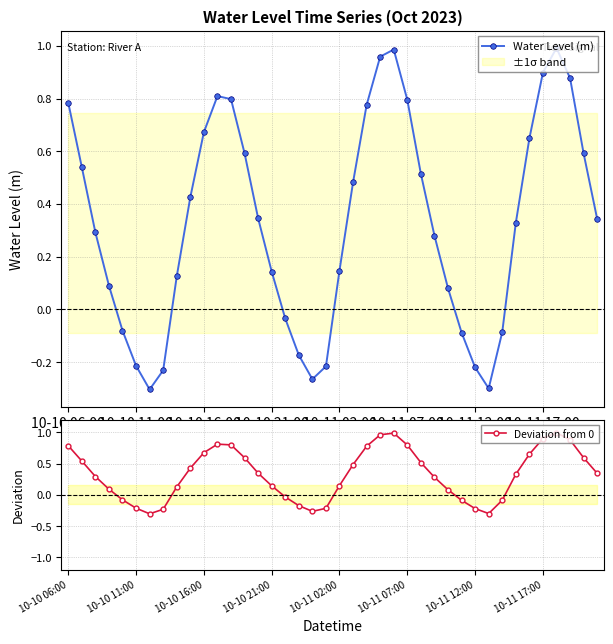

How many interior local valleys does the Deviation from 0 series have?

3